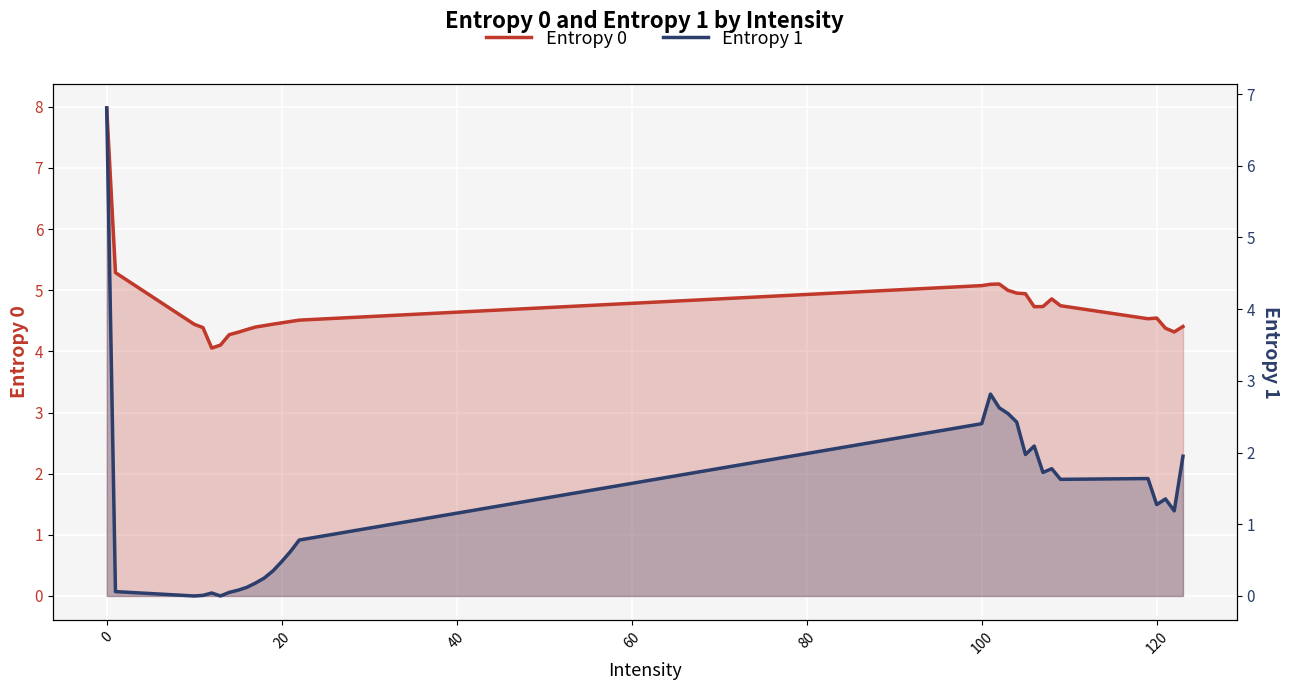

What is the difference between the Entropy 1 values at 12 and 20?

0.5